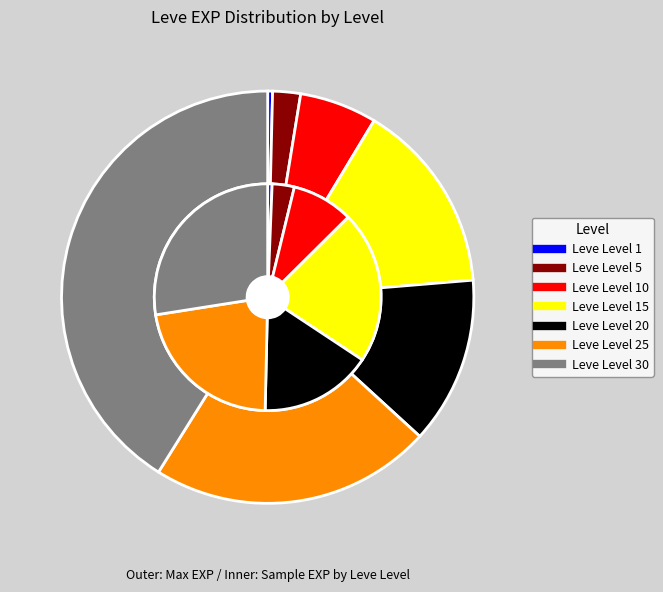

What is the total percentage of Leve Level 5 and Leve Level 20?

15.3%